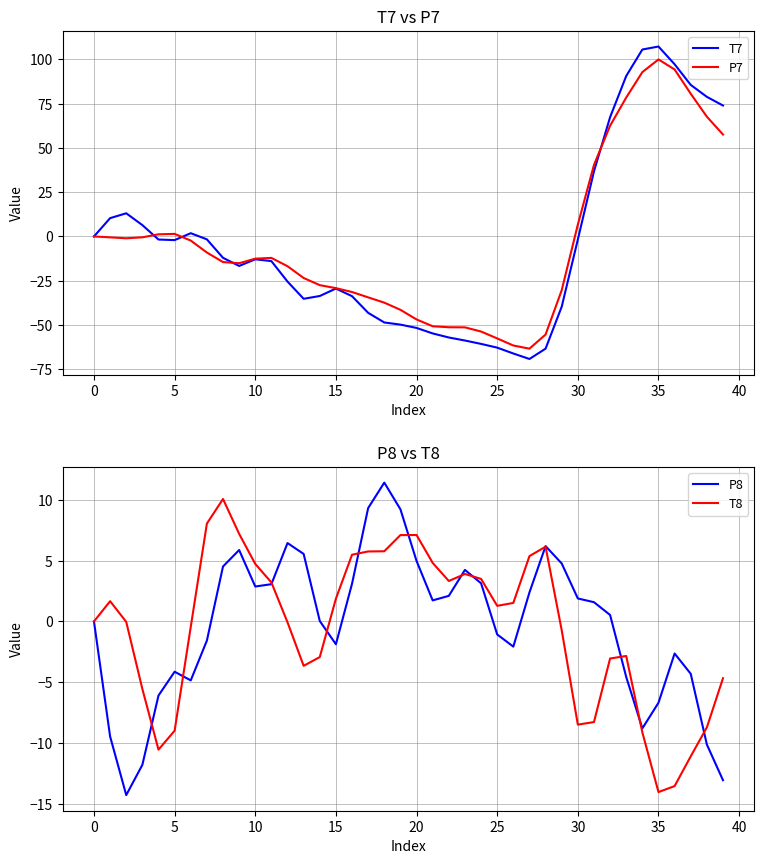

At how many categories does at least one series exceed -5?

40